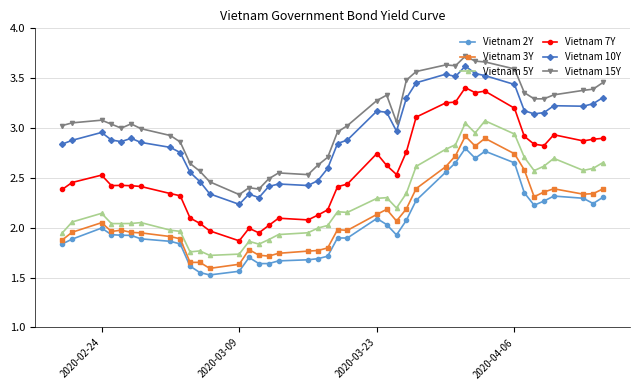

What is the sum of all Vietnam 15Y values?

122.8